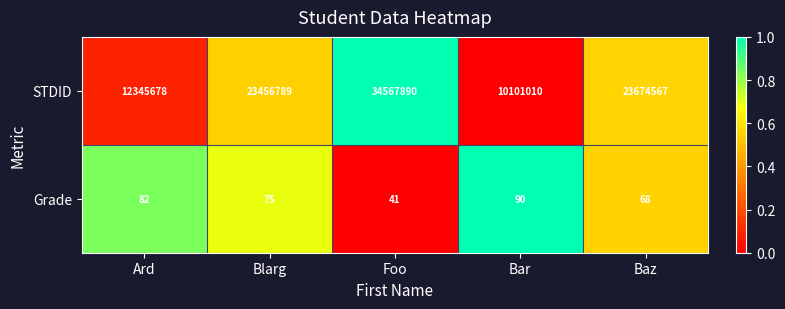

What is the sum of the STDID values at Baz and Blarg?

47131356